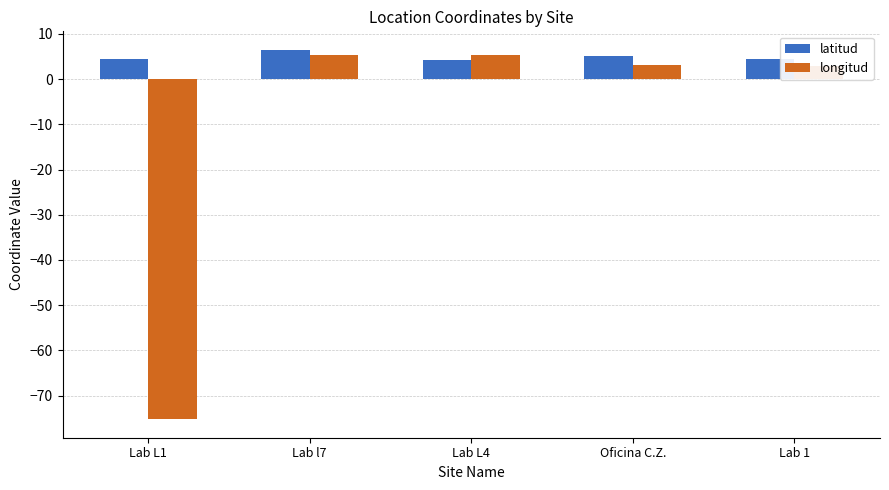

What is the sum of the longitud values at Lab 1 and Lab L1?

-72.3